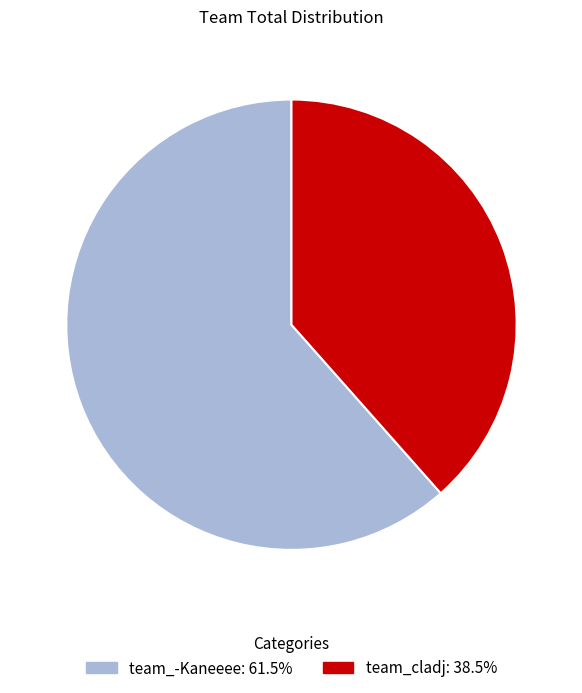

Which has a higher value, team_-Kaneeee or team_cladj?

team_-Kaneeee